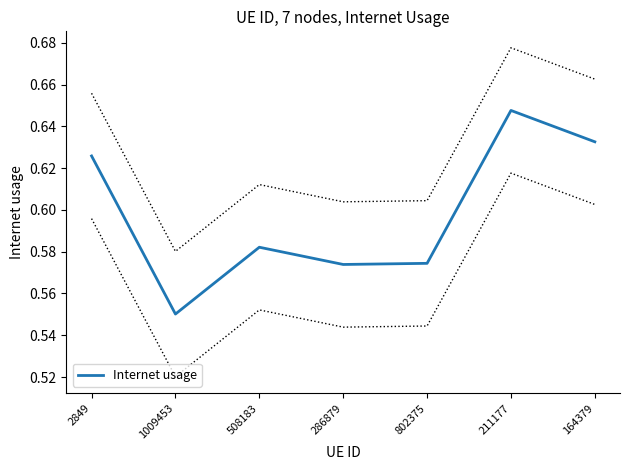

Reading left to right, extract all data points from this chart.

2849=0.6	1009453=0.6	508183=0.6	286879=0.6	802375=0.6	211177=0.6	164379=0.6